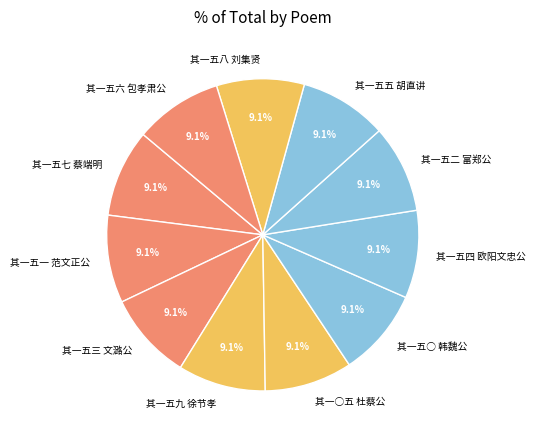

What is the ratio of the value at 其一五八 刘集贤 to the value at 其一五五 胡直讲?

1.0